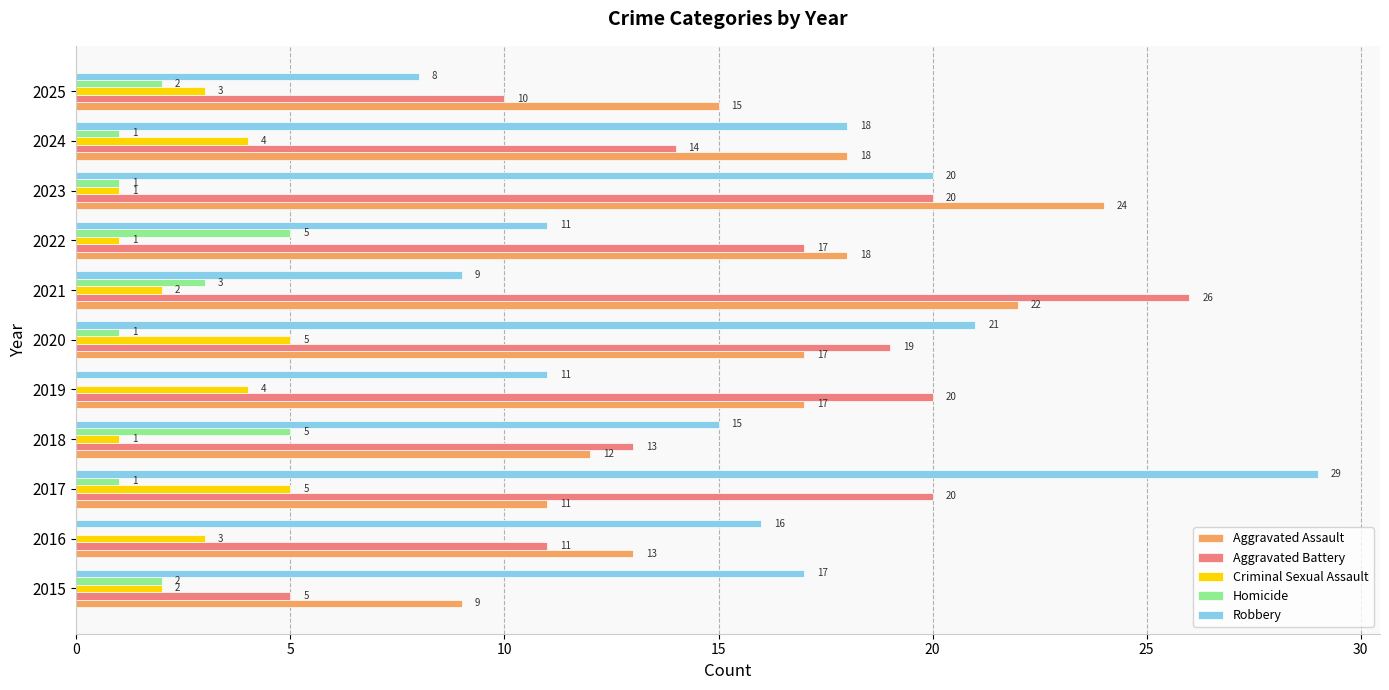

True or false: Robbery has a value of 11 at 2025.

False